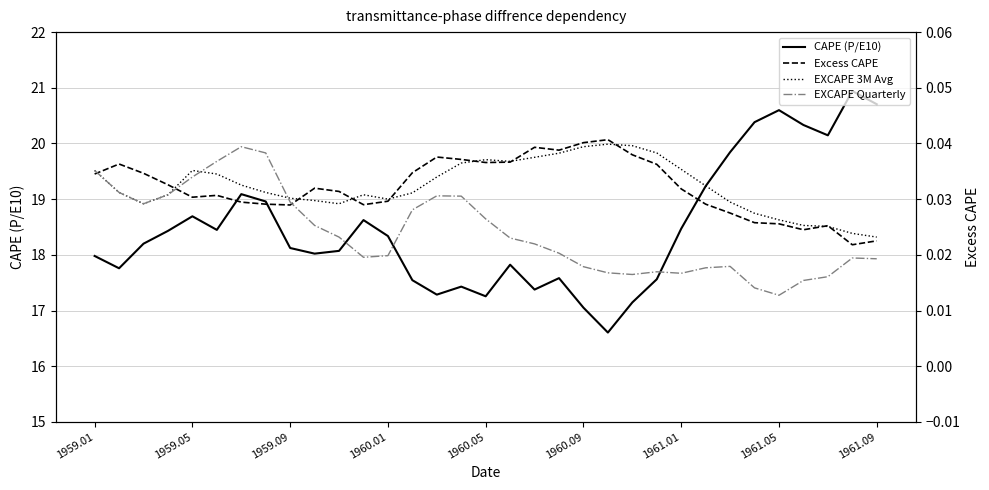

What is the lowest value of the CAPE (P/E10) series?

16.6